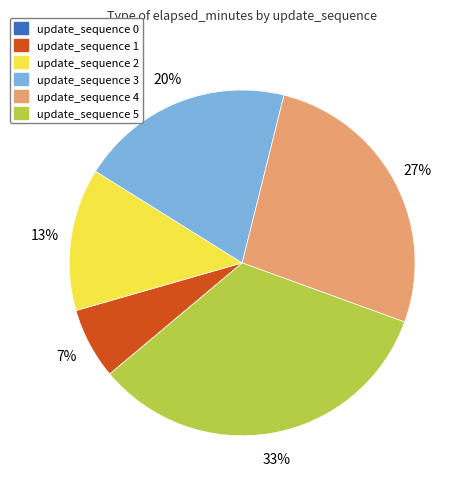

What percentage is the update_sequence 3 slice, to the nearest percent?

20%